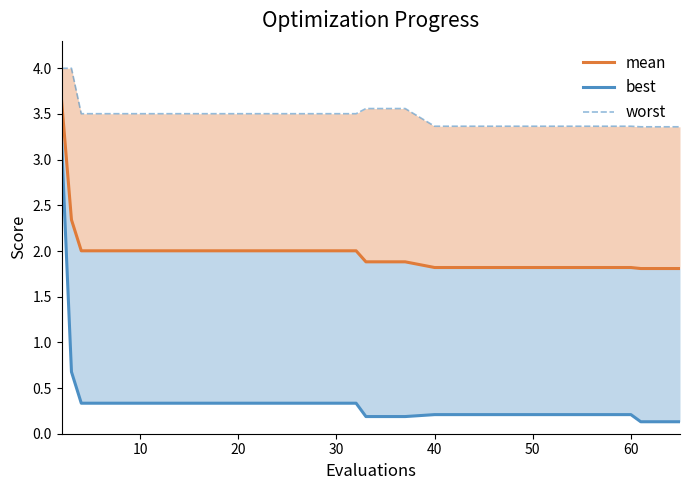

What is the sum of the worst values at 18 and 13?

6.7